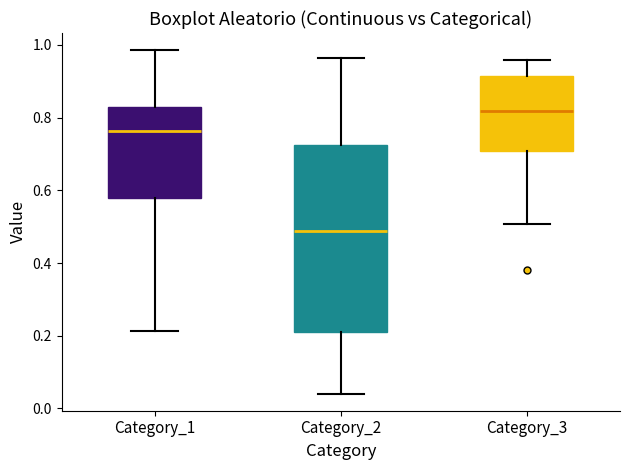

Reading left to right, read every box against the y-axis: the position of its median line, the range the box covers, and the ends of its whiskers. The values are not printed on the chart, so give them approximately, as read against the axis.

Category_1: median 0.76, box 0.58 to 0.82, whiskers 0.22 to 0.98
Category_2: median 0.48, box 0.22 to 0.72, whiskers 0.04 to 0.96
Category_3: median 0.82, box 0.70 to 0.92, whiskers 0.50 to 0.96